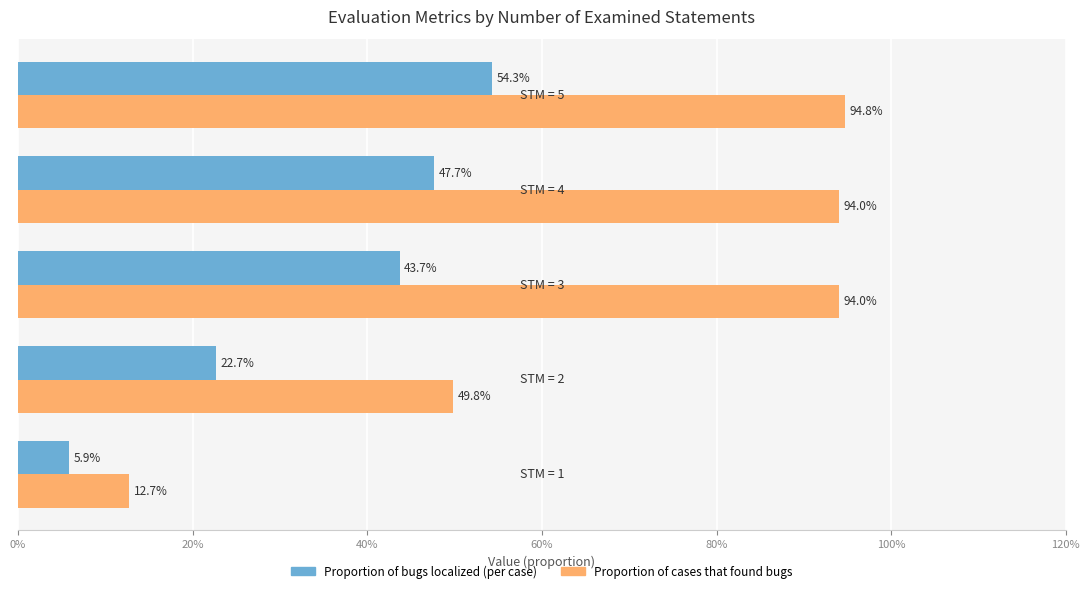

At how many categories does at least one series exceed 0?

5